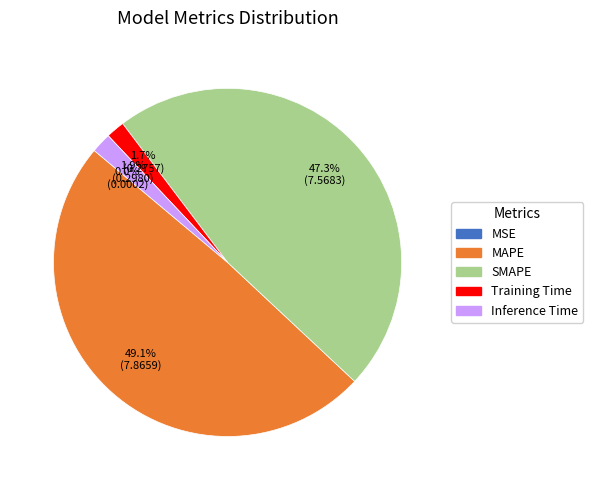

Which slice is the largest?

MAPE